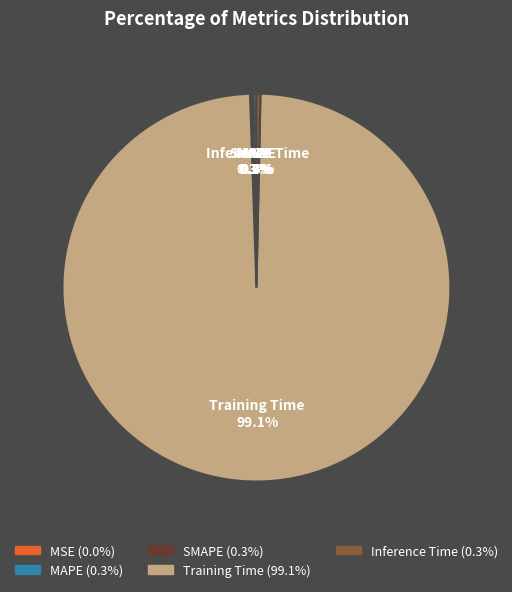

To the nearest percent, what is the difference between the largest and smallest slice percentages?

99%